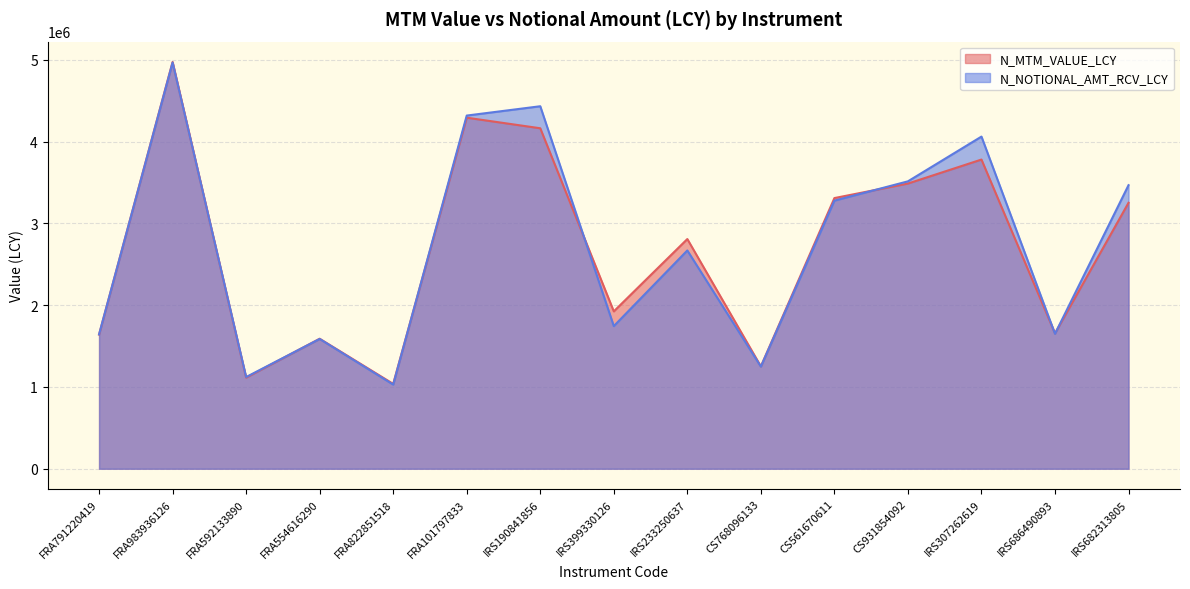

Which has a higher value, CS768096133 or IRS233250637?

IRS233250637